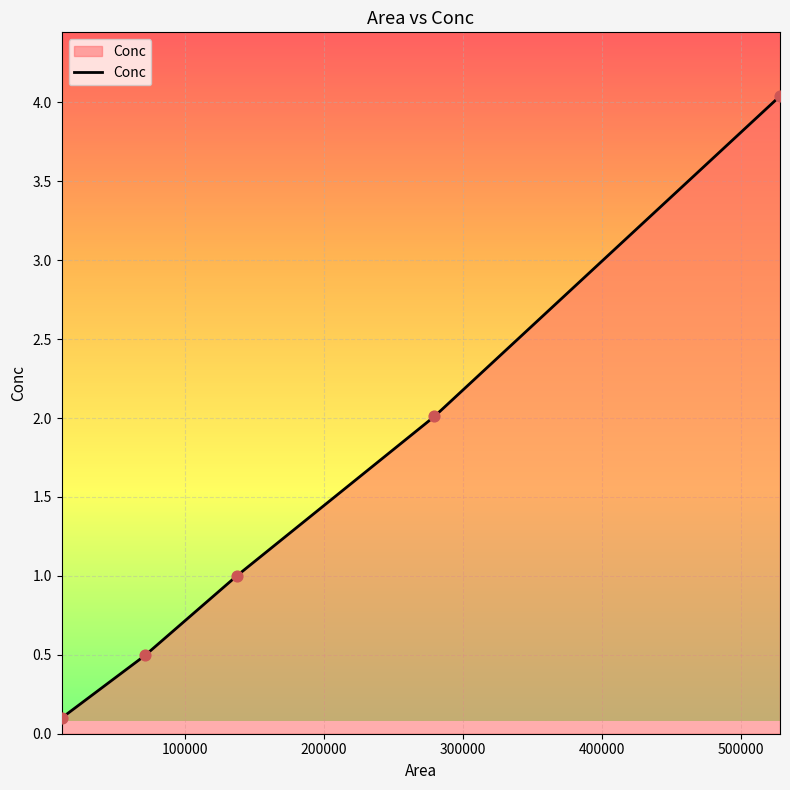

True or false: the data has more than 0 interior local peaks.

False